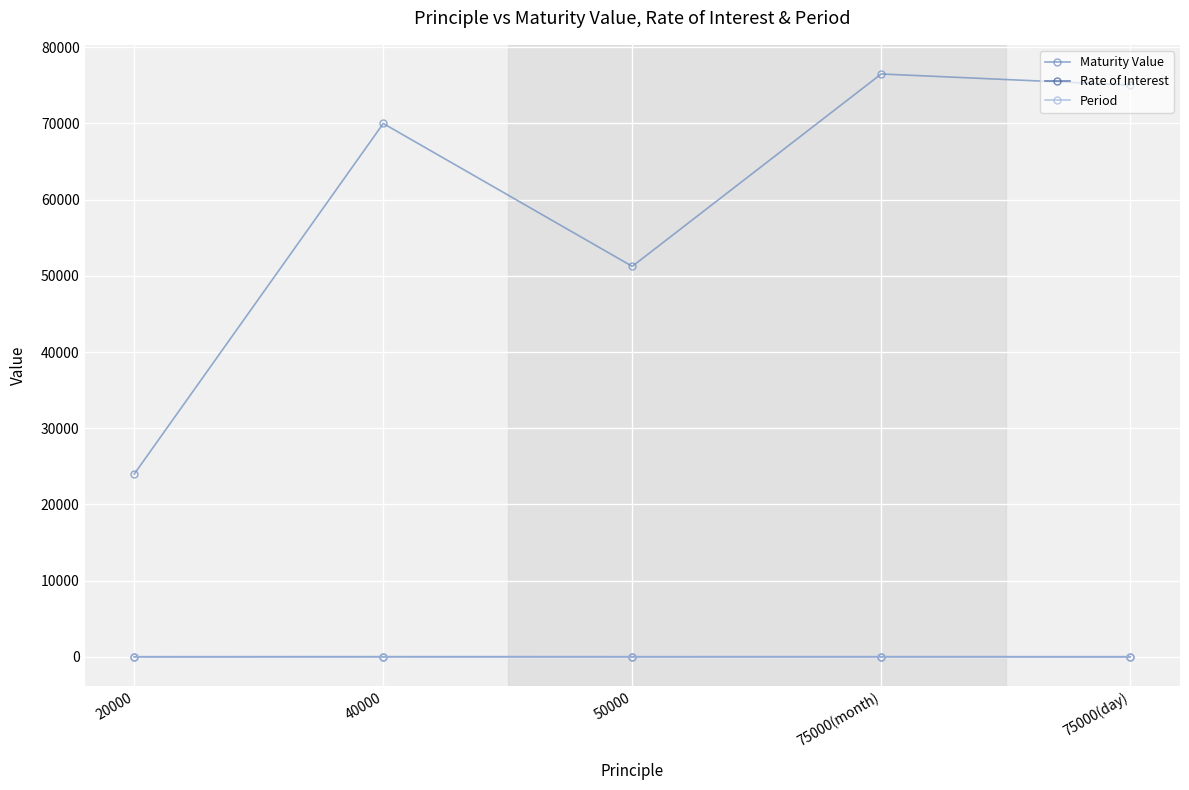

True or false: Rate of Interest and Period intersect in this chart.

False